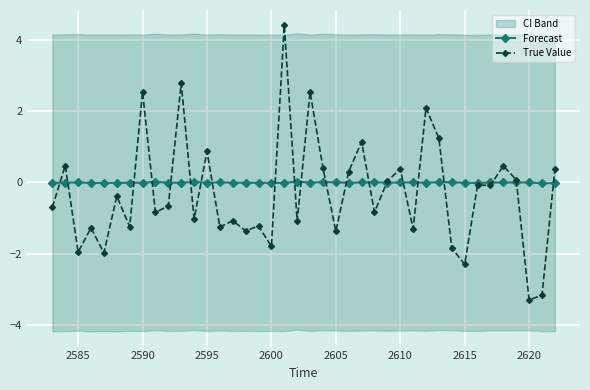

How many values in the True Value series exceed 0?

16